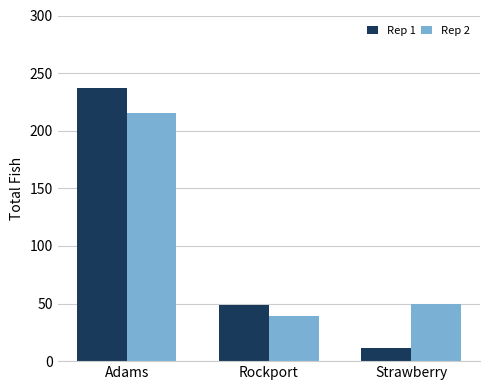

What is the minimum value shown in the chart?

11